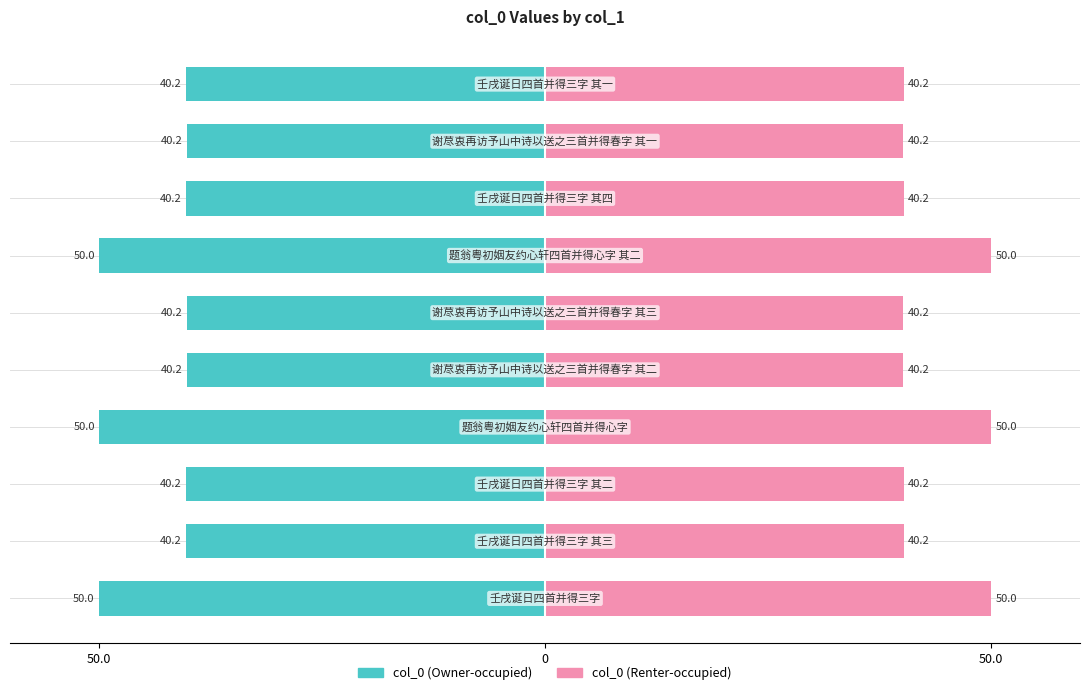

Where is col_0 (Renter-occupied) nearest to the value 45?

7